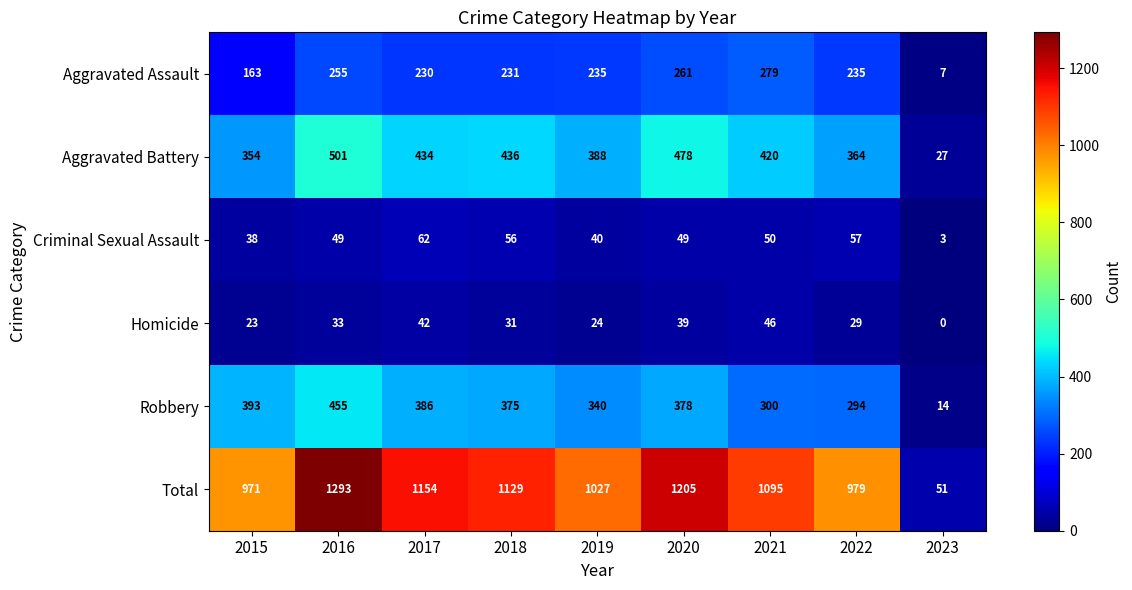

Which series changed the most between 2016 and 2018?

Total